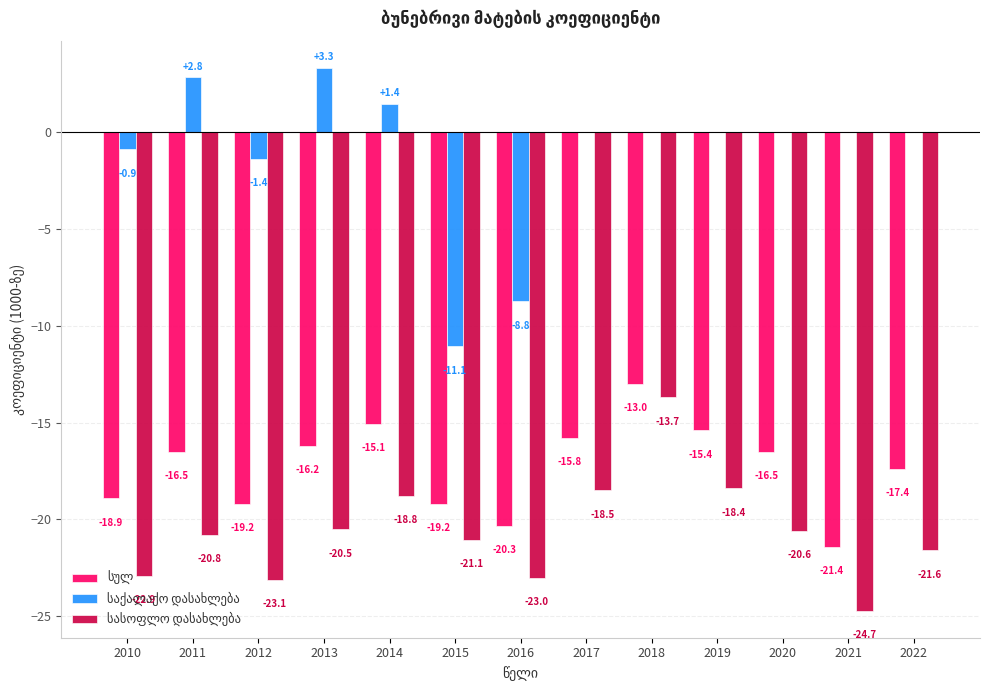

At which category is the sum across all series the highest?

2018